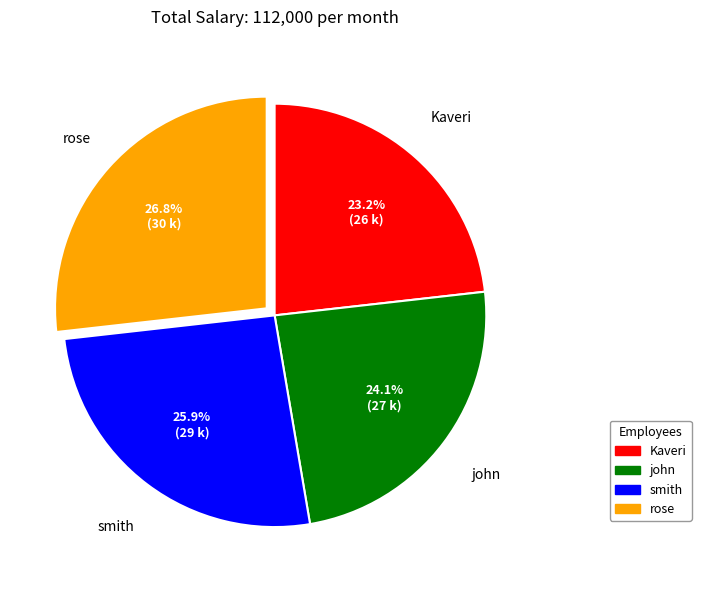

To the nearest percent, what is the combined percentage of smith and Kaveri?

49%